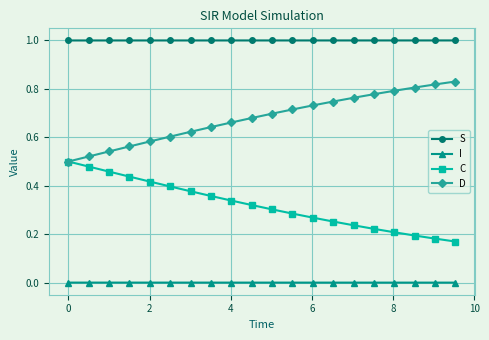

List the series in order of their peak value, lowest first.

I, C, D, S